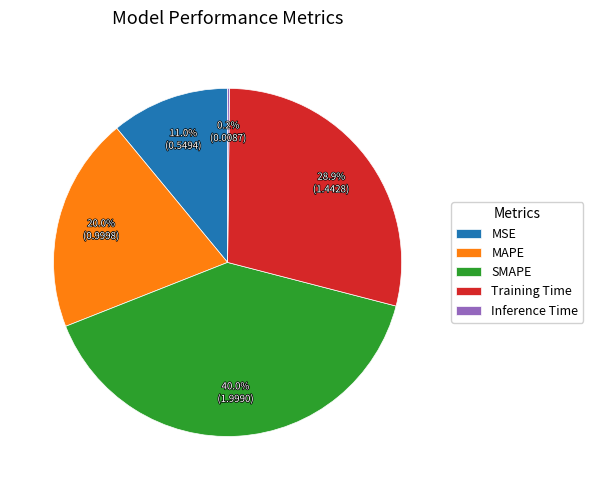

To the nearest percent, what is the difference between the largest and smallest slice percentages?

40%